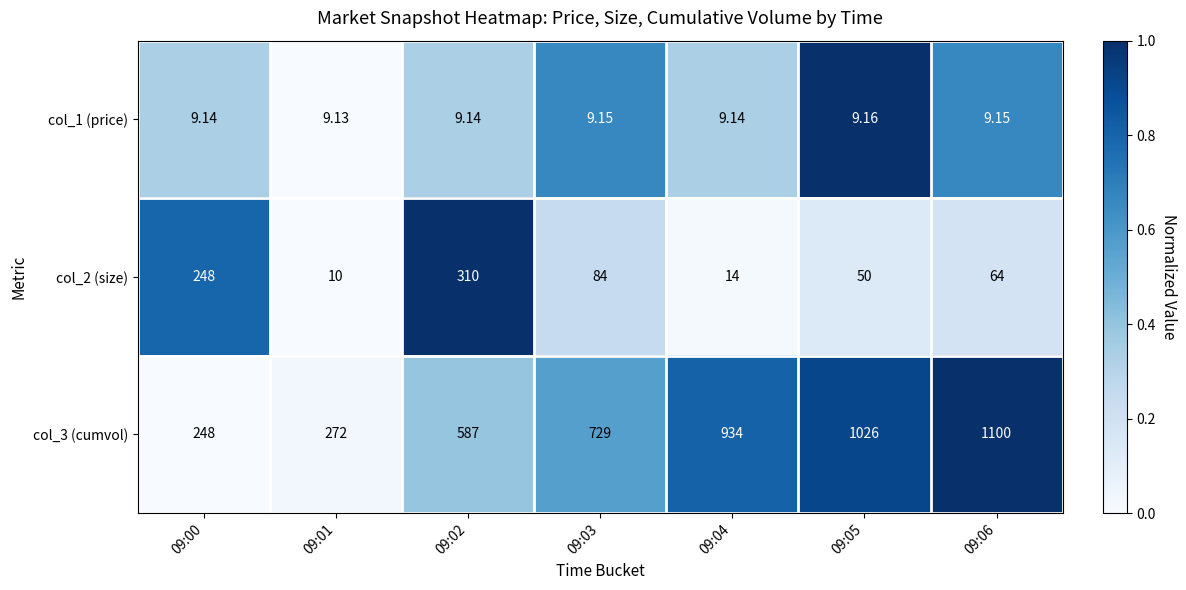

What is the maximum value shown in the chart?

1100.0